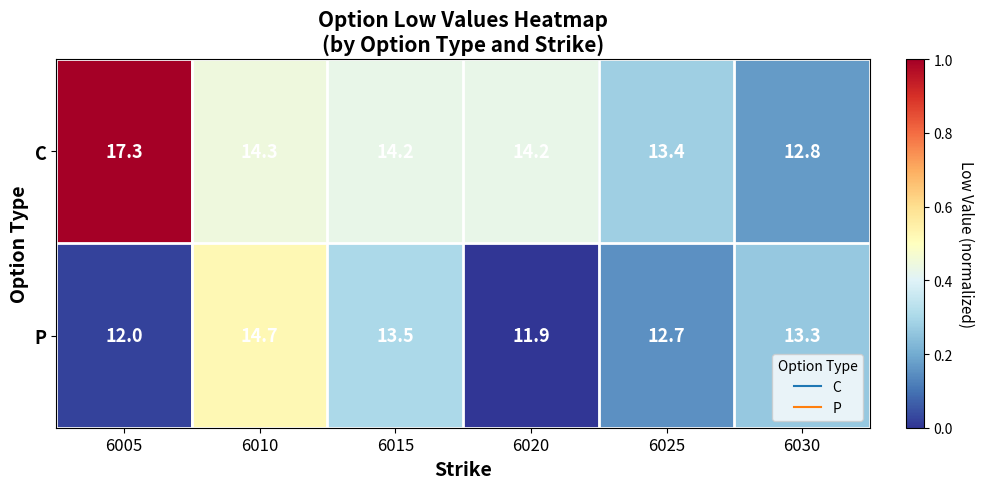

Which series has the largest total across all categories?

C